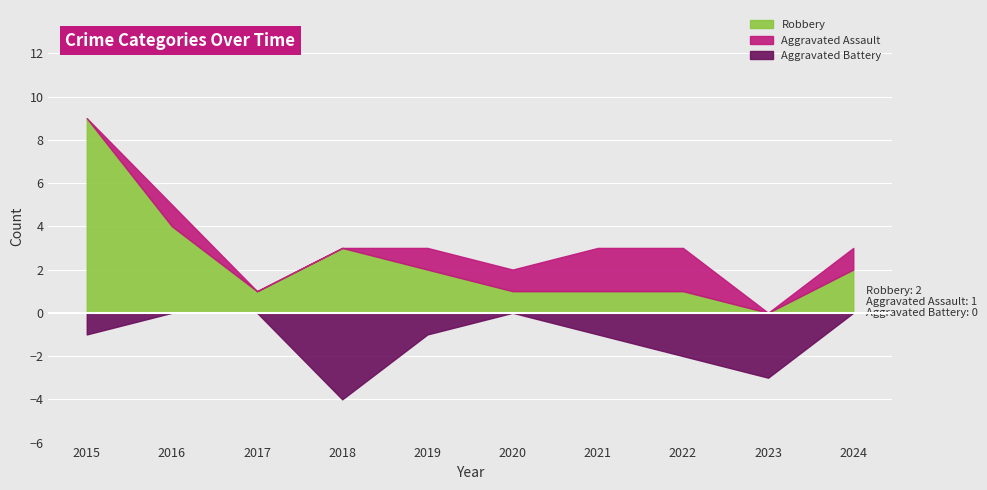

How many interior local peaks does the Robbery series have?

1